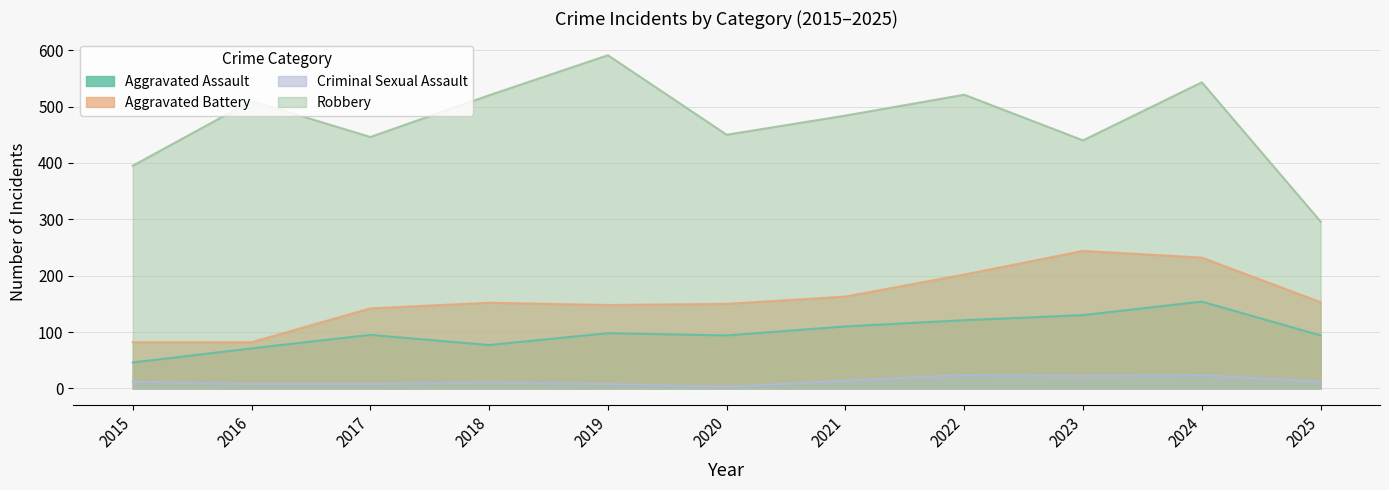

What is the spread (max minus min) of values at 2025?

284